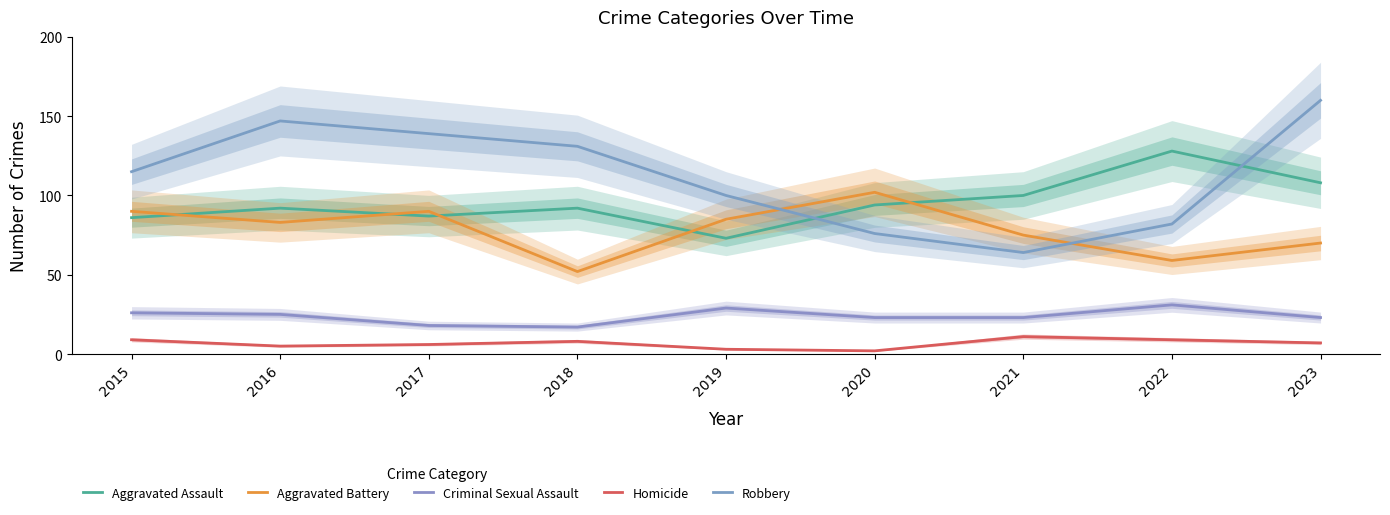

How many interior local valleys does the Homicide series have?

2